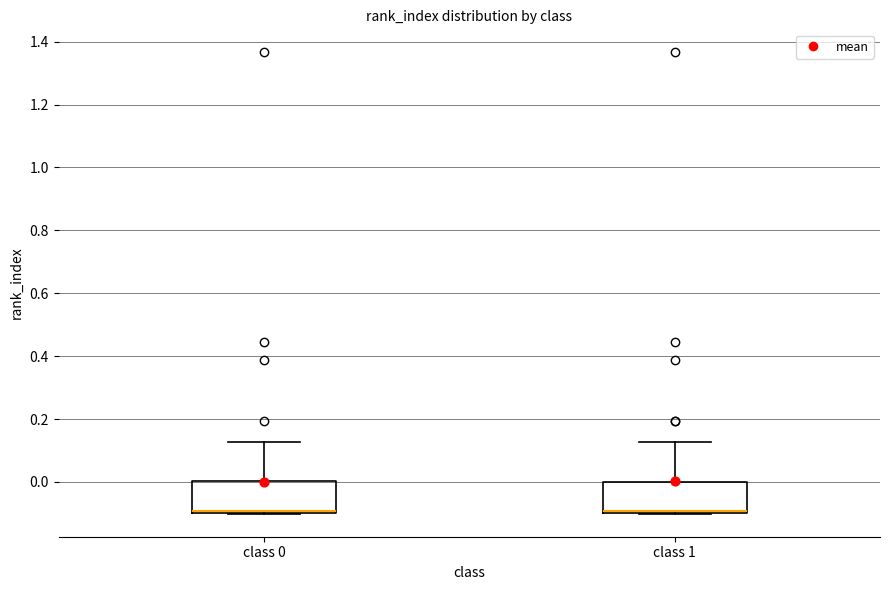

Reading left to right, transcribe this box plot: for each box, give where its median line is, the range the box spans, and where its two whiskers end, as read against the y-axis. The values are not printed on the chart, so give them approximately, as read against the axis.

class 0: median -0.10 (just above the box's lower edge), box -0.10 to 0.00, whiskers -0.10 to 0.12
class 1: median -0.10 (just above the box's lower edge), box -0.10 to 0.00, whiskers -0.10 to 0.12